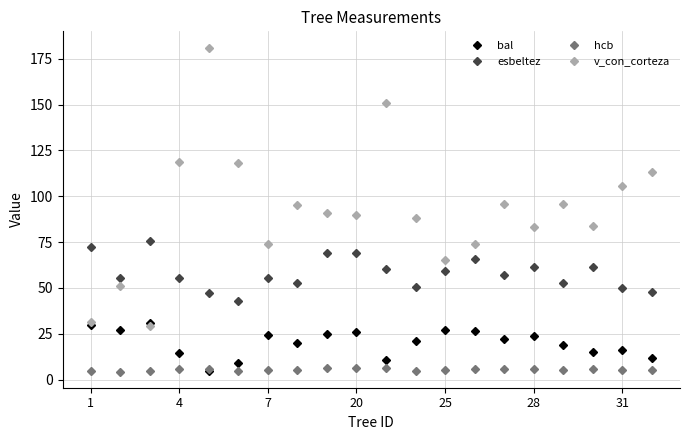

Which series has the largest total across all categories?

v_con_corteza